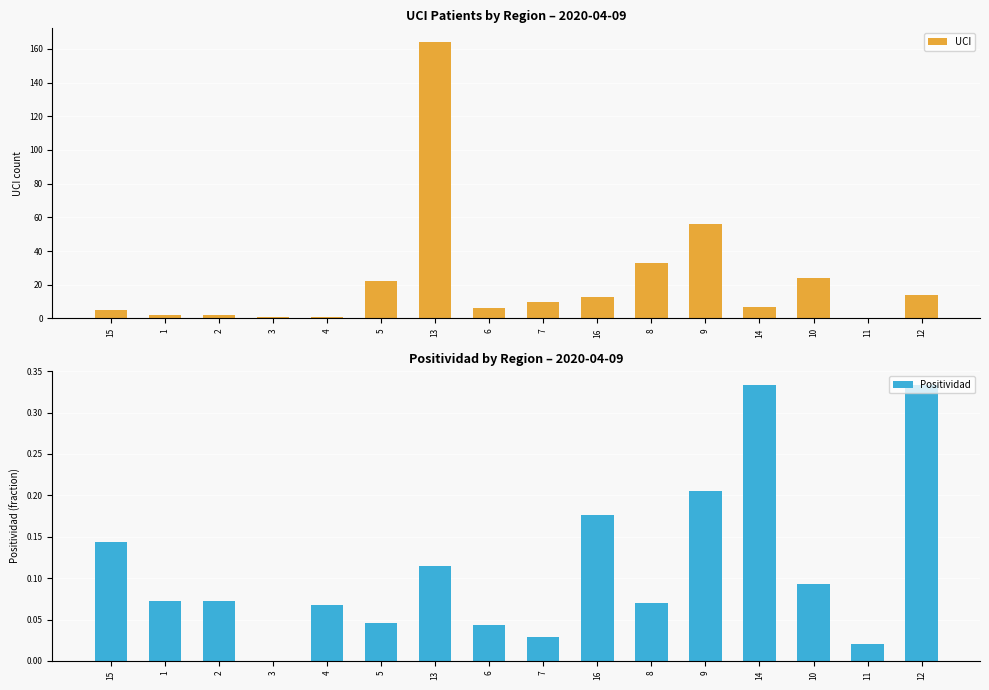

What is the average value of the Positividad series?

0.1